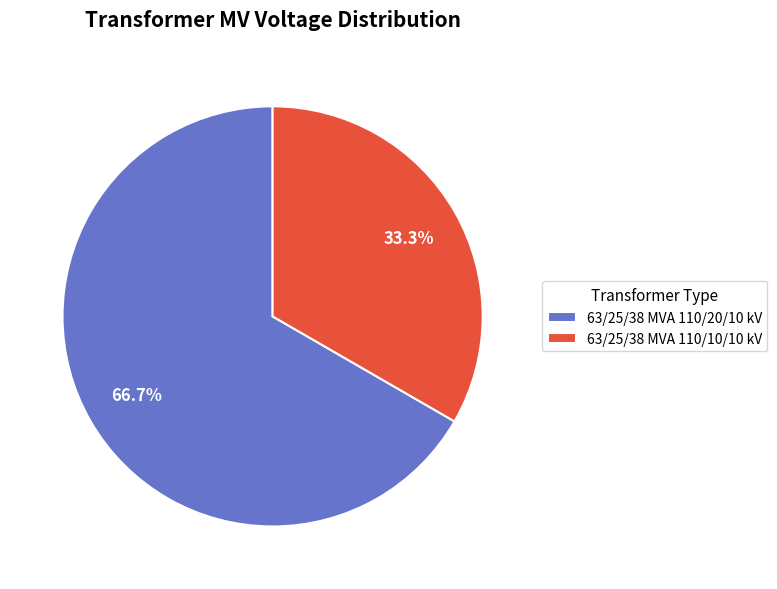

What portion of the pie excludes 63/25/38 MVA 110/10/10 kV?

66.7%